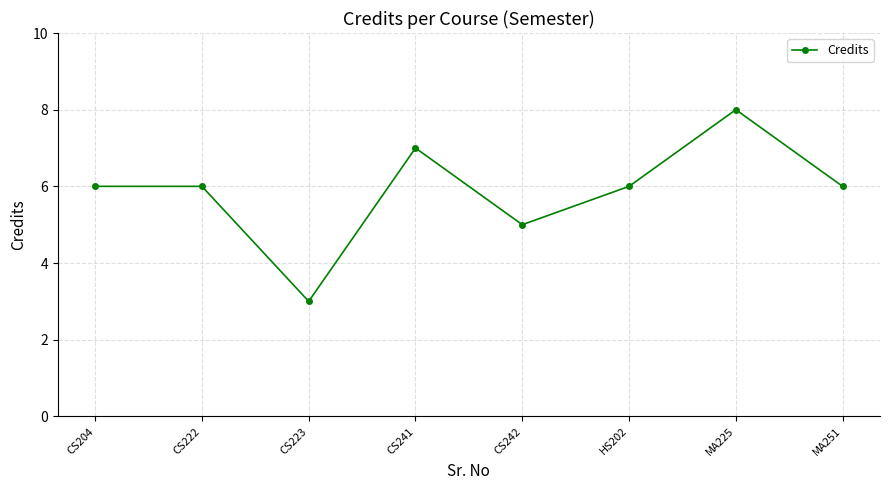

Reading left to right, extract all data points from this chart.

6	6	3	7	5	6	8	6